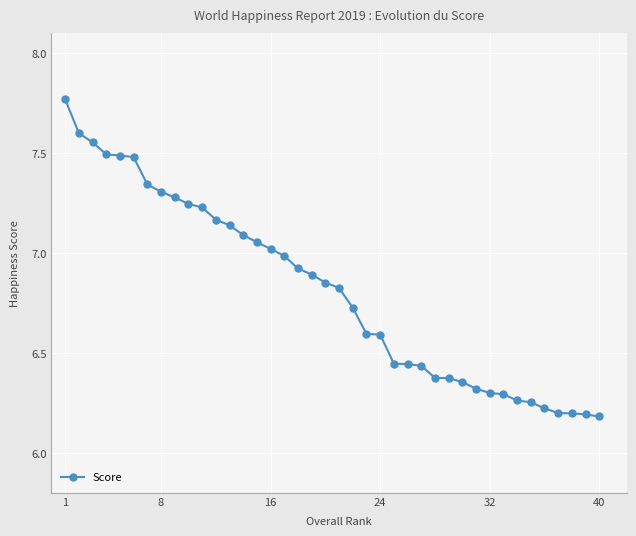

What is the minimum value shown in the chart?

6.2